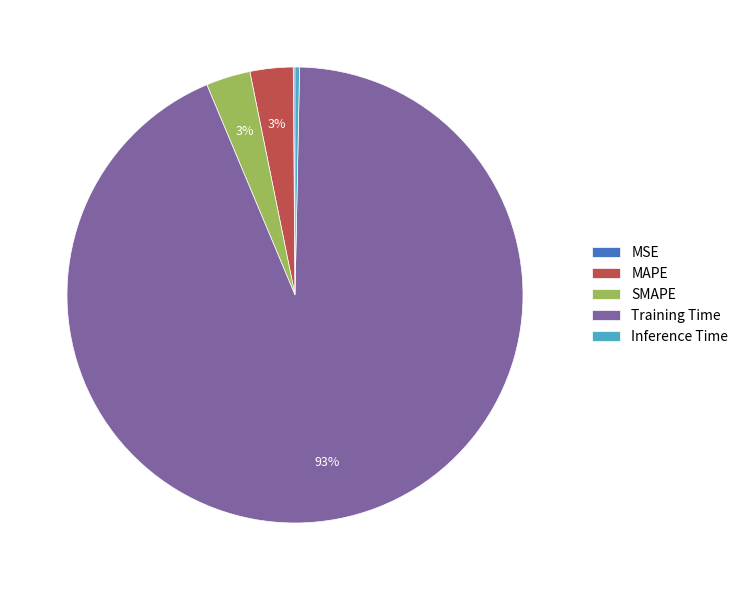

Which slice represents more than half of the pie?

Training Time